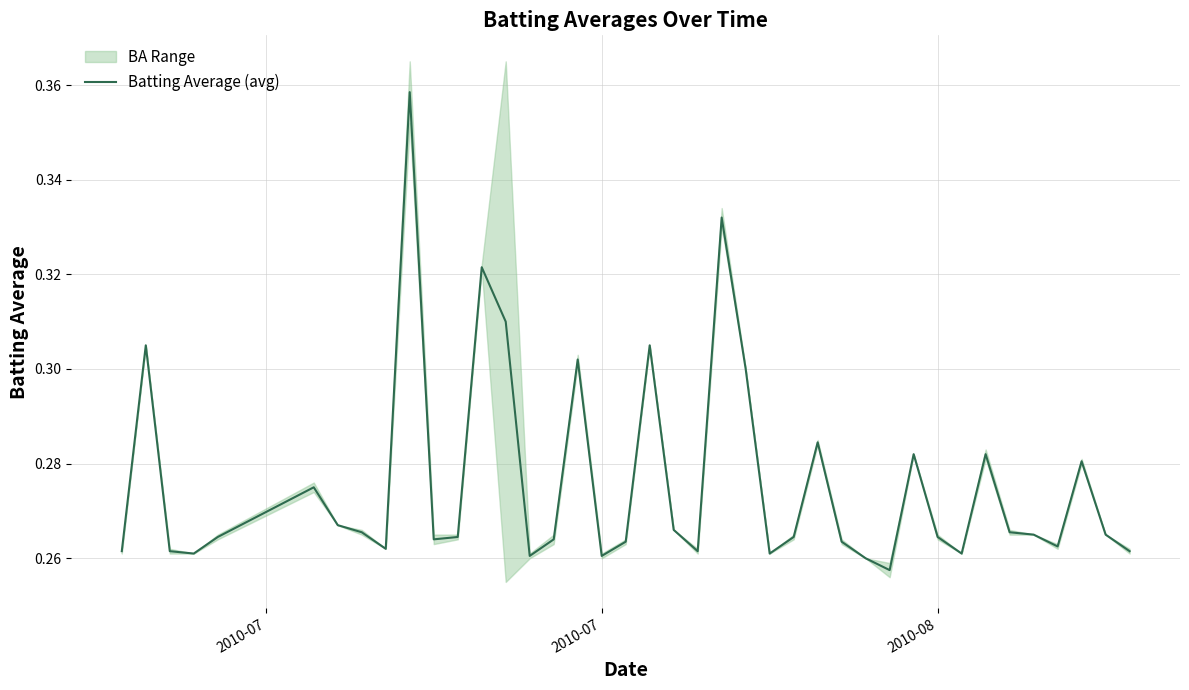

The value at 11 is 0.1. True or false?

False